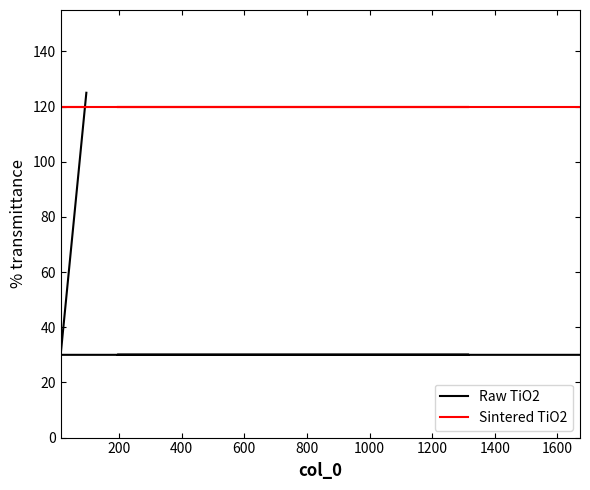

Does the chart display data point markers on the line(s)?

No